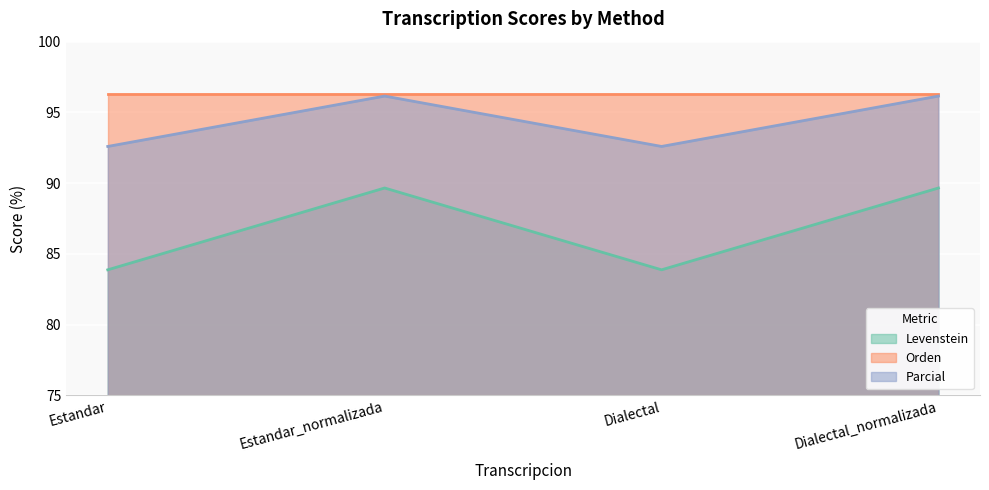

How many interior local valleys does the Levenstein series have?

1